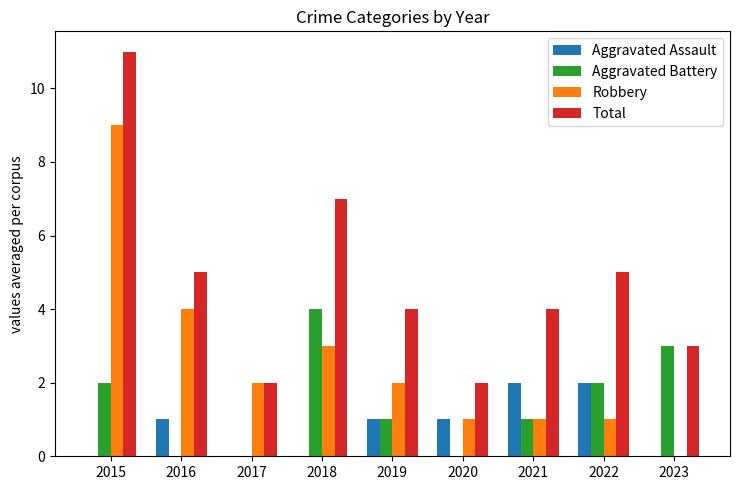

Which series changed the most between 2016 and 2018?

Aggravated Battery